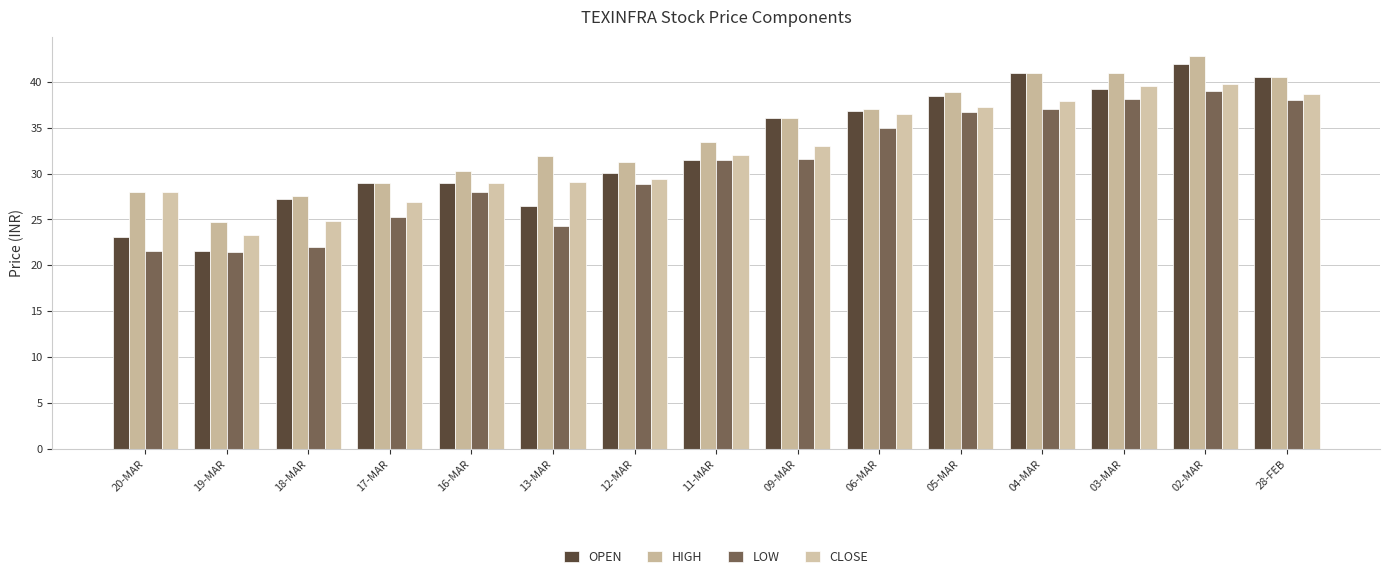

List the series in order of their peak value, highest first.

HIGH, OPEN, CLOSE, LOW